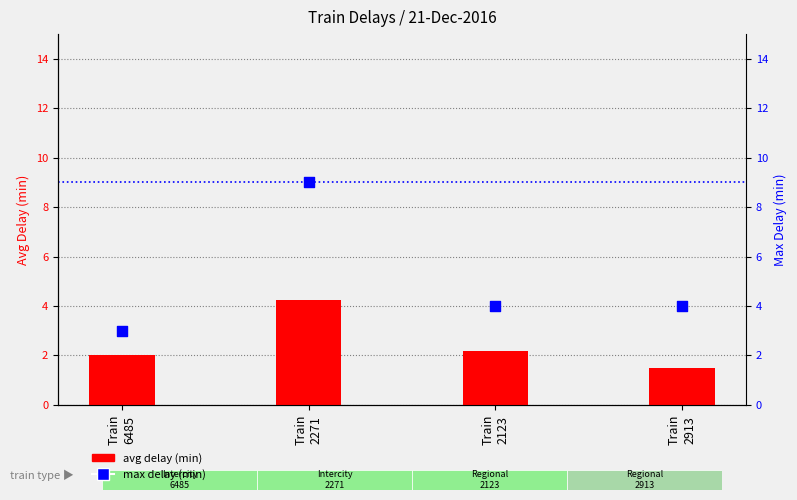

At how many categories does at least one series exceed 7?

1